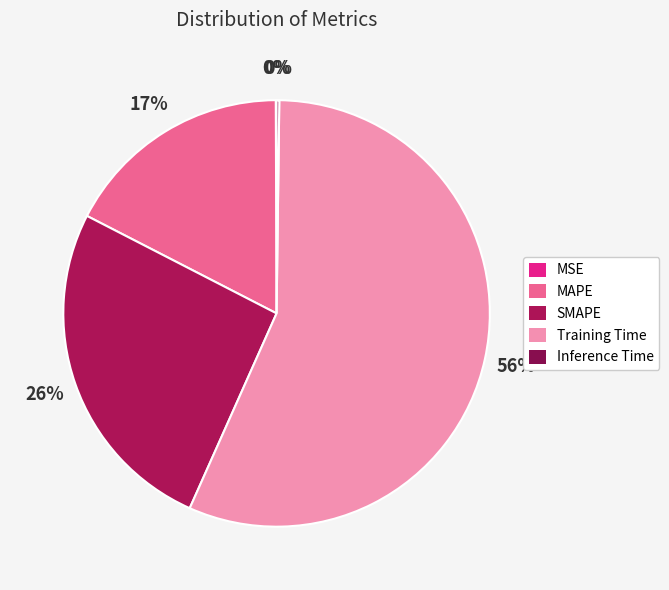

To the nearest percent, what is the average slice percentage?

20%